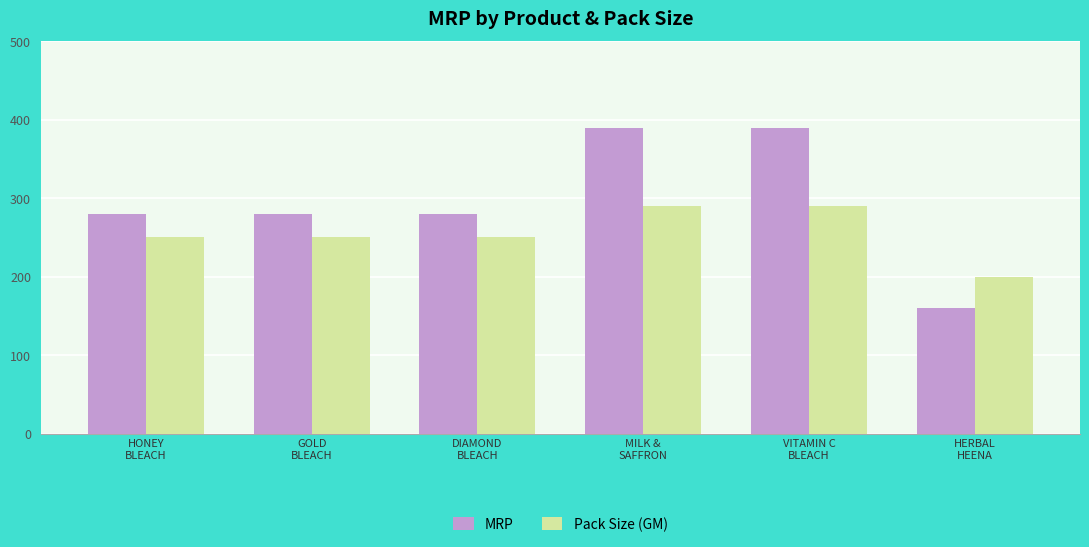

Reading right to left, list all the values displayed in this chart.

MRP: HERBAL
HEENA=160	VITAMIN C
BLEACH=390	MILK &
SAFFRON=390	DIAMOND
BLEACH=280	GOLD
BLEACH=280	HONEY
BLEACH=280
Pack Size (GM): HERBAL
HEENA=200	VITAMIN C
BLEACH=290	MILK &
SAFFRON=290	DIAMOND
BLEACH=250	GOLD
BLEACH=250	HONEY
BLEACH=250